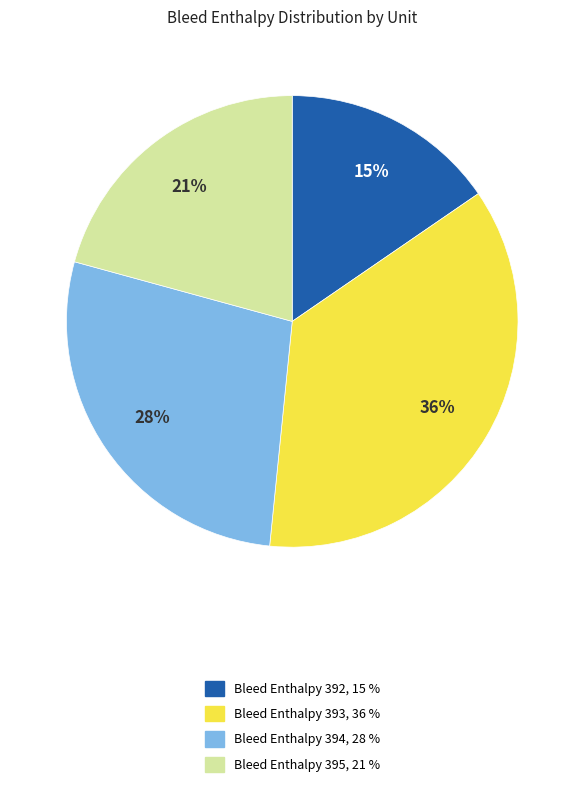

Is the sum of Bleed Enthalpy 392 and Bleed Enthalpy 394 greater than half?

No